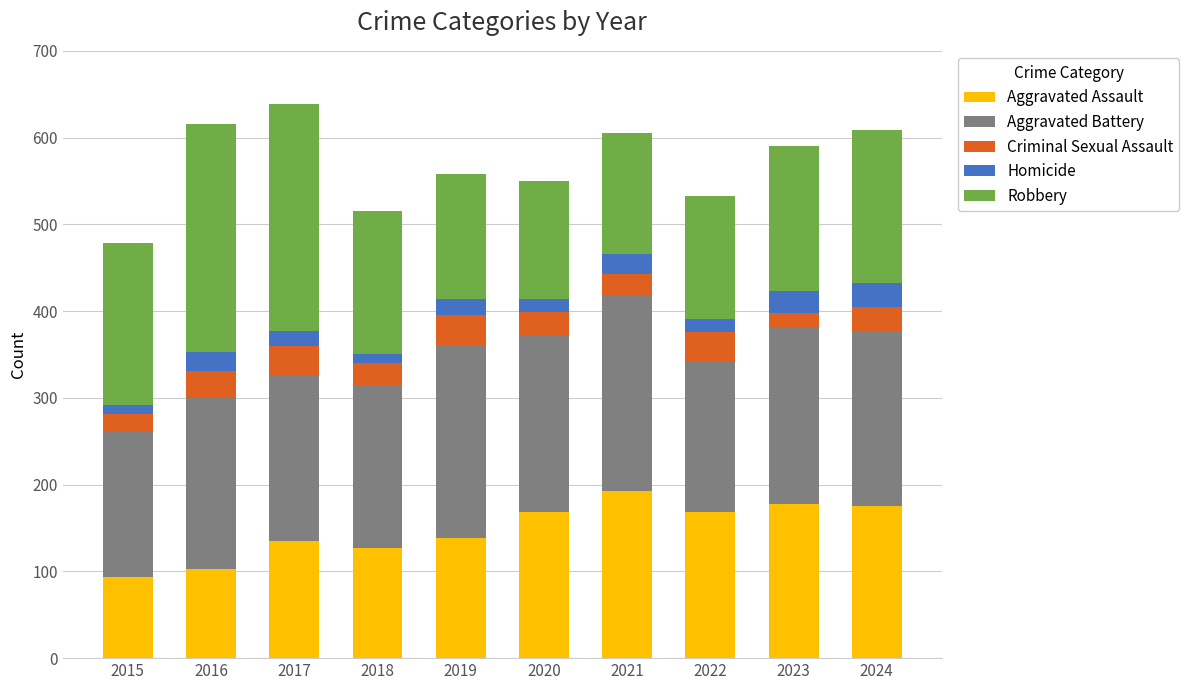

What is the sum of all Aggravated Assault values?

1481